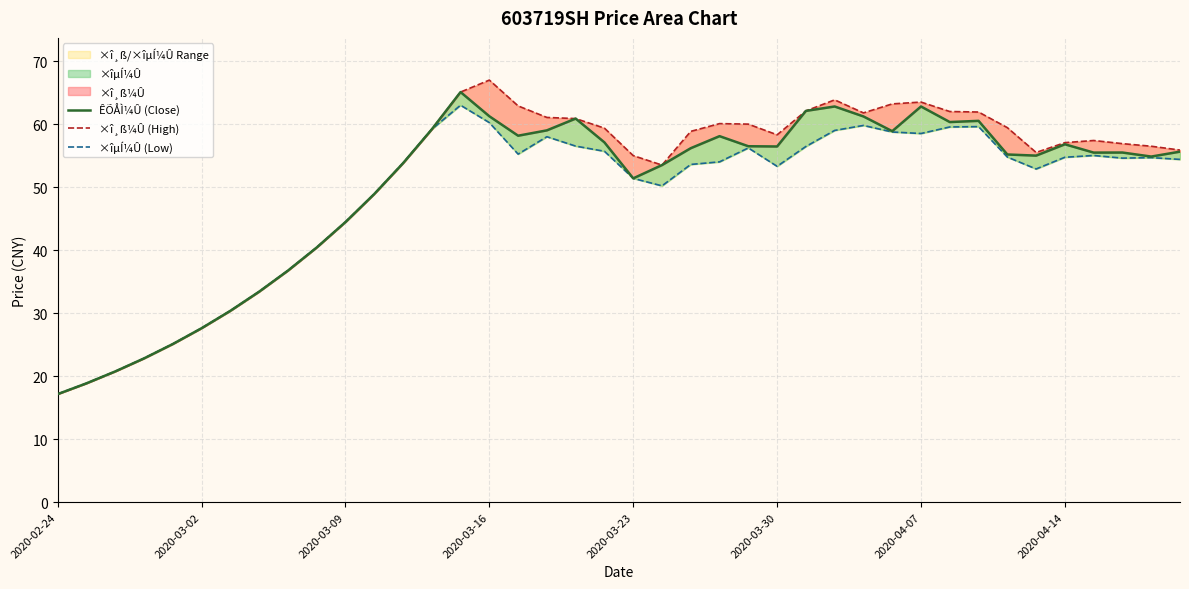

What is the value of the ×îµÍ¼Û (Low) point at the 31st from the left?

58.5